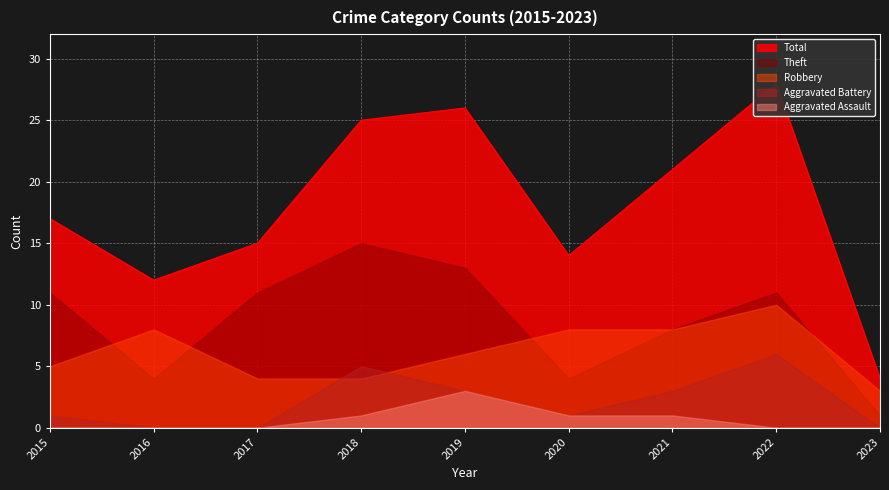

What is the approximate value of Robbery at 2020?

8